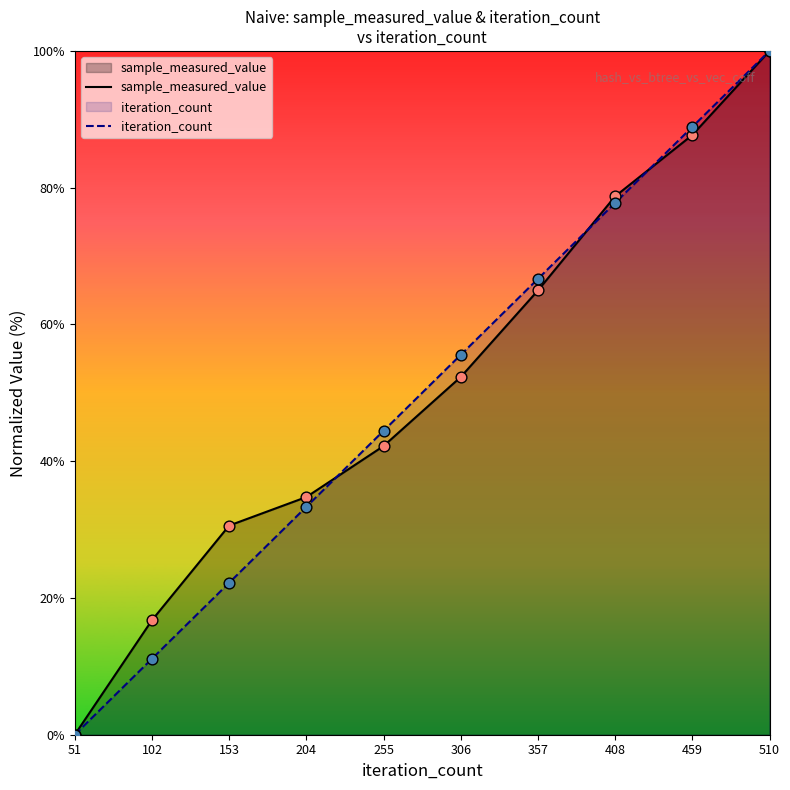

Which series reaches the maximum Y coordinate?

sample_measured_value